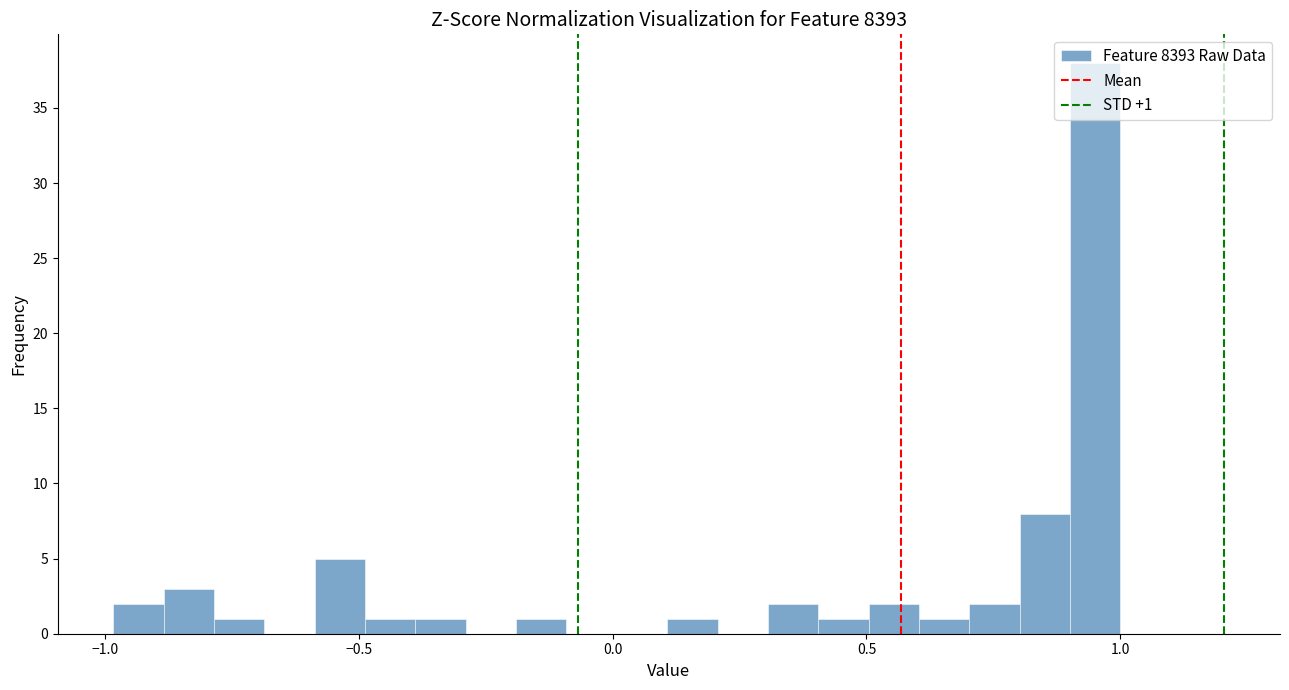

Read against the x-axis, roughly where is the centre of the tallest bar?

0.95